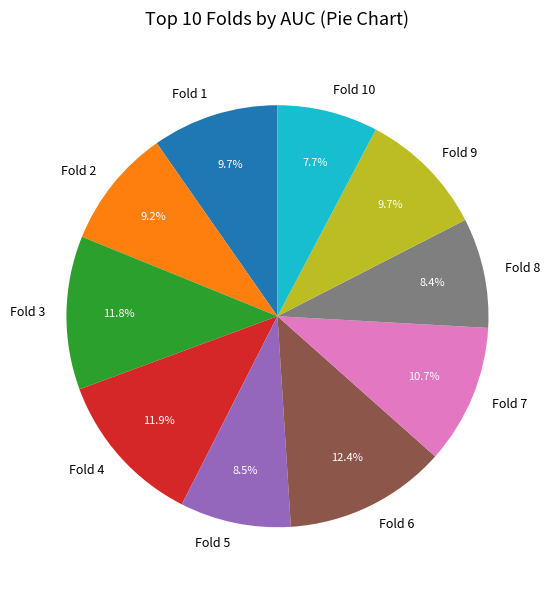

The Fold 7 slice represents 22% of the pie. True or false?

False